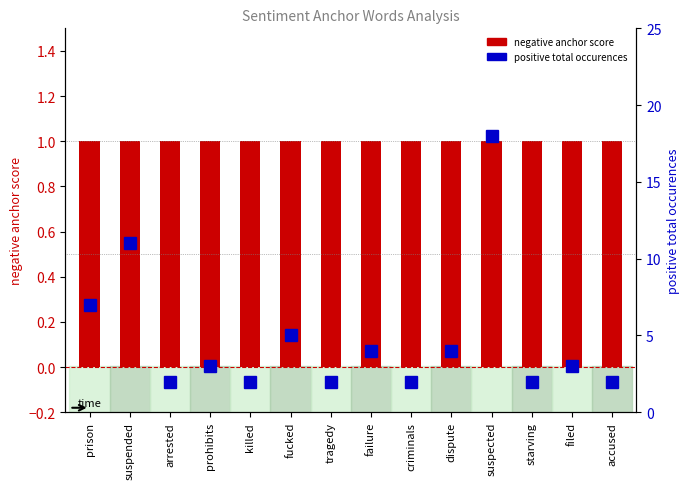

How many data points does each series have?

14